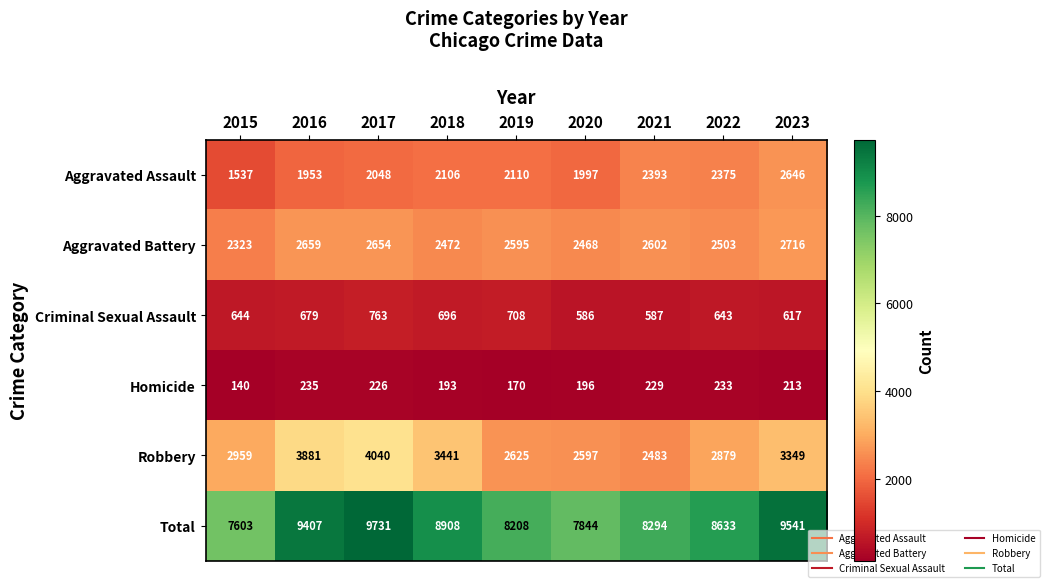

What is the total value across all series at 2017?

19462